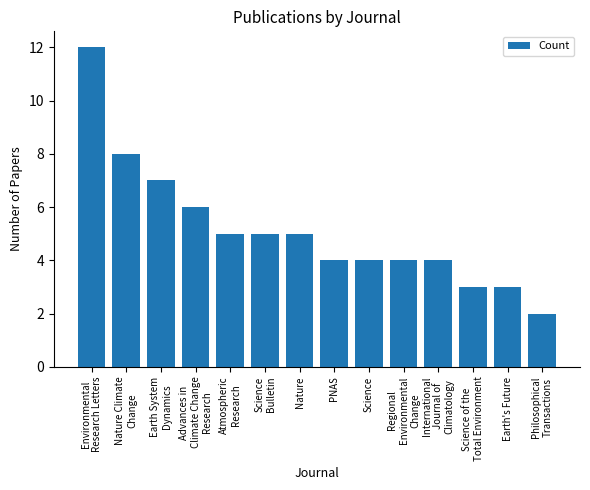

Which label corresponds to the smallest value in the chart?

Philosophical
Transactions